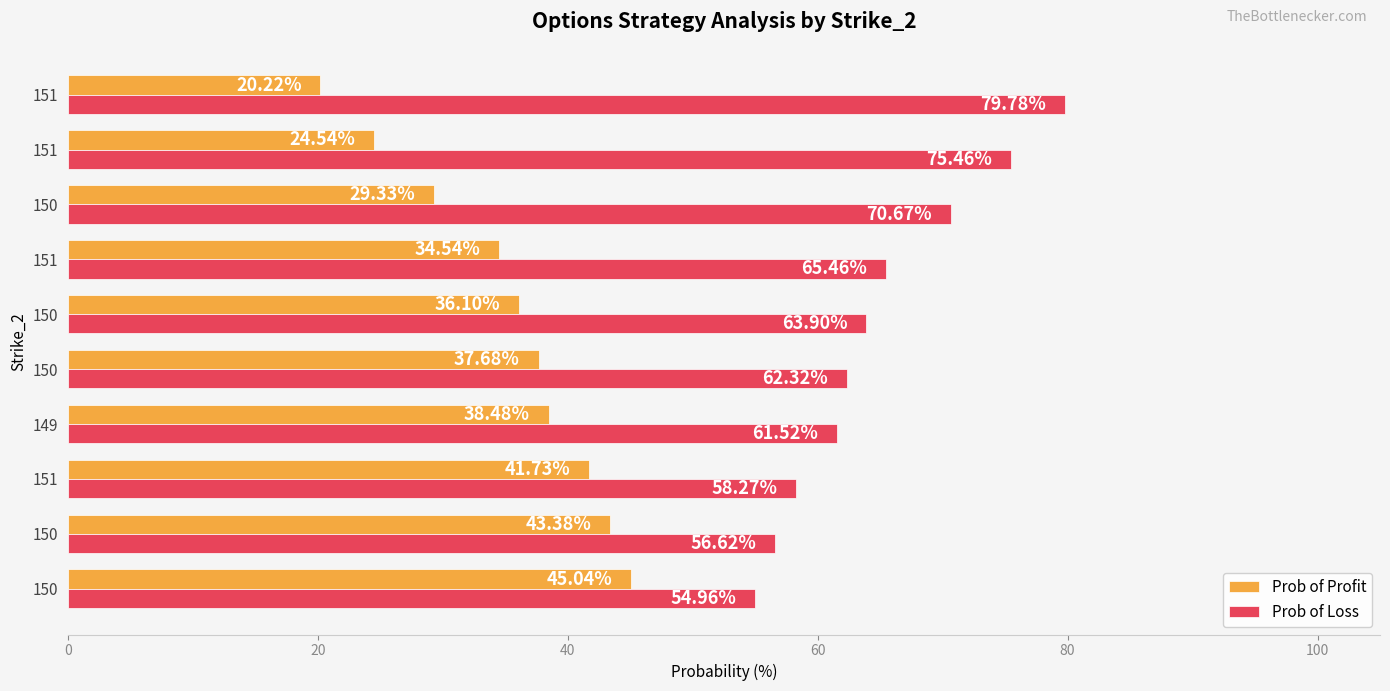

Reading right to left, what are all the values shown in this chart?

Prob of Profit: 20.2	24.5	29.3	34.5	36.1	37.7	38.5	41.7	43.4	45.0
Prob of Loss: 79.8	75.5	70.7	65.5	63.9	62.3	61.5	58.3	56.6	55.0